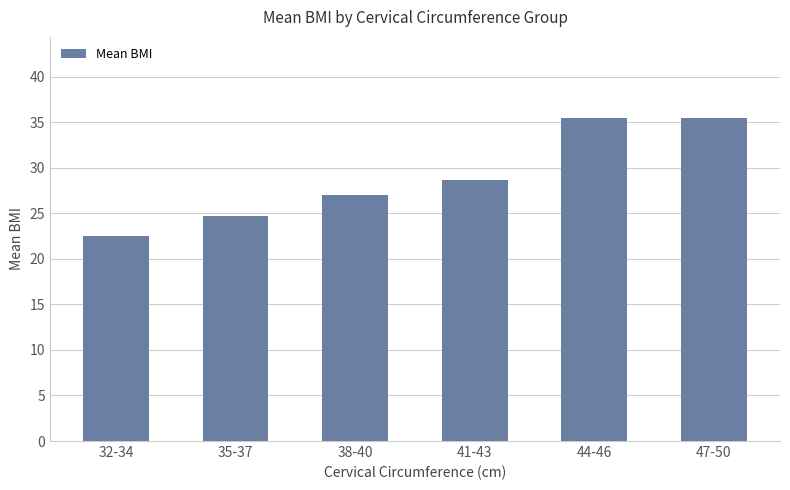

What is the ratio of the value at 38-40 to the value at 44-46?

0.8